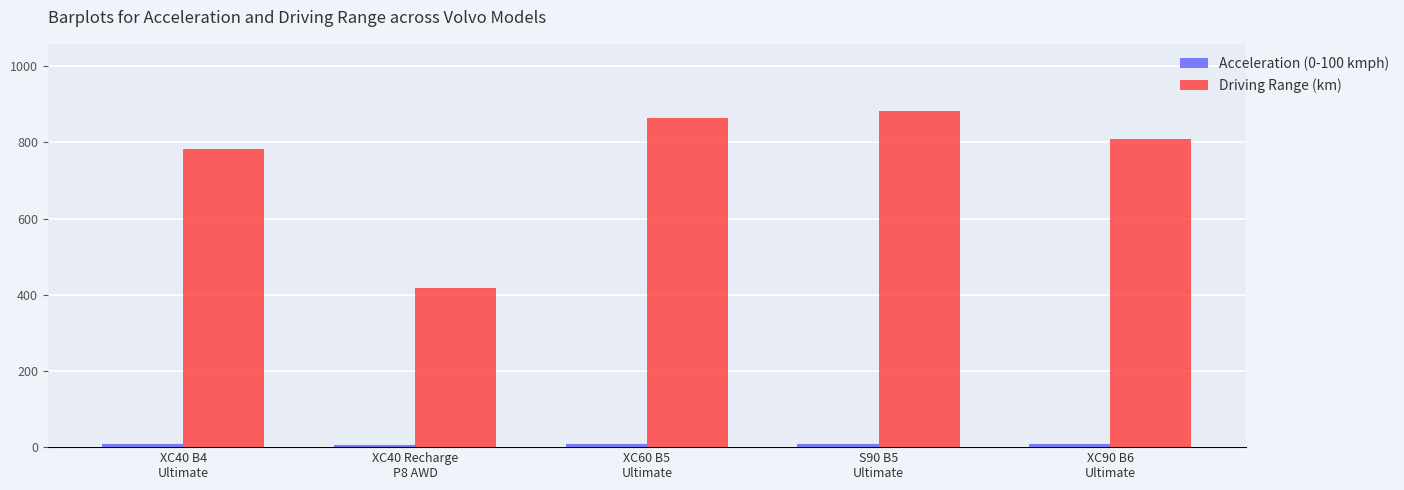

What is the maximum value shown in the chart?

882.0